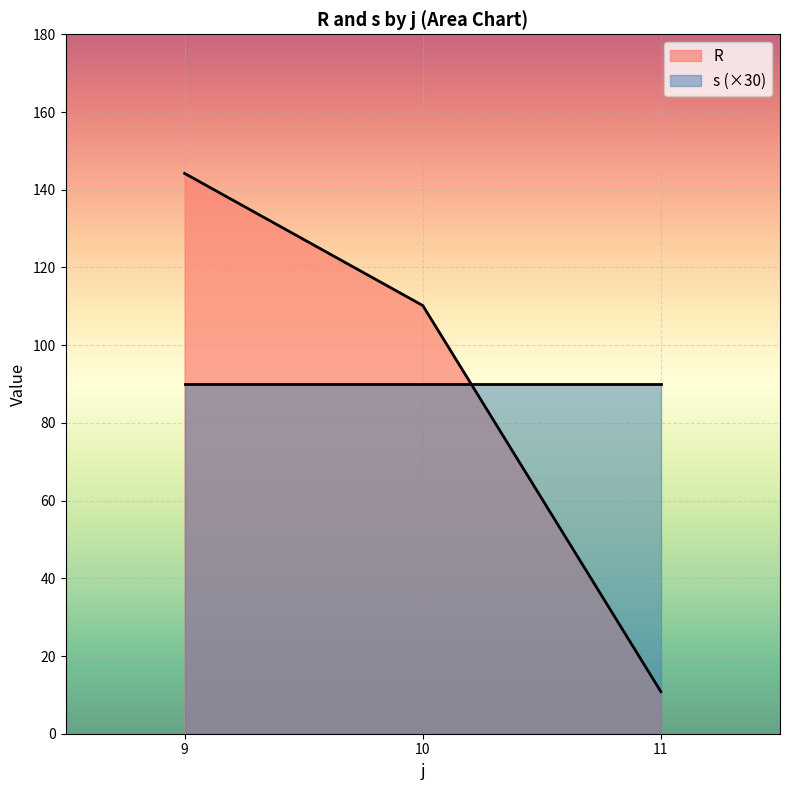

At how many categories does at least one series exceed 50?

3